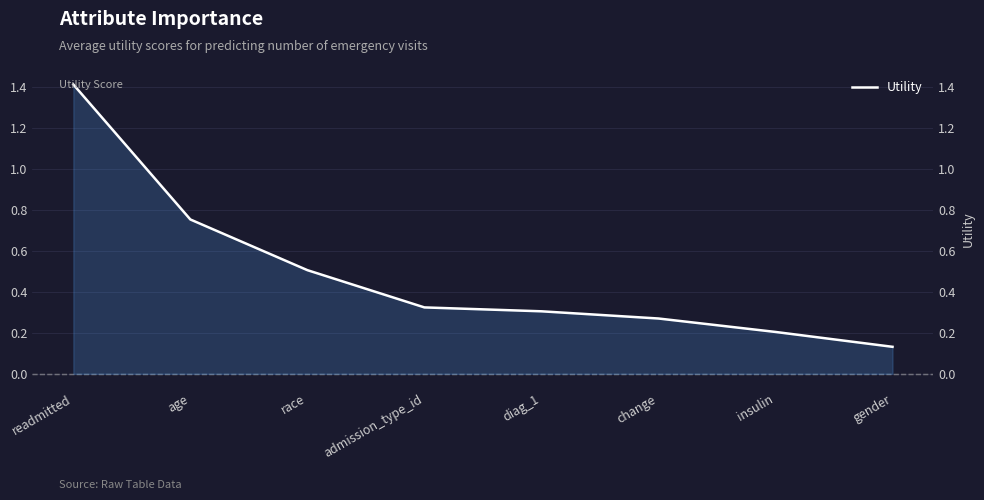

What is the change in value from readmitted to gender?

-1.3